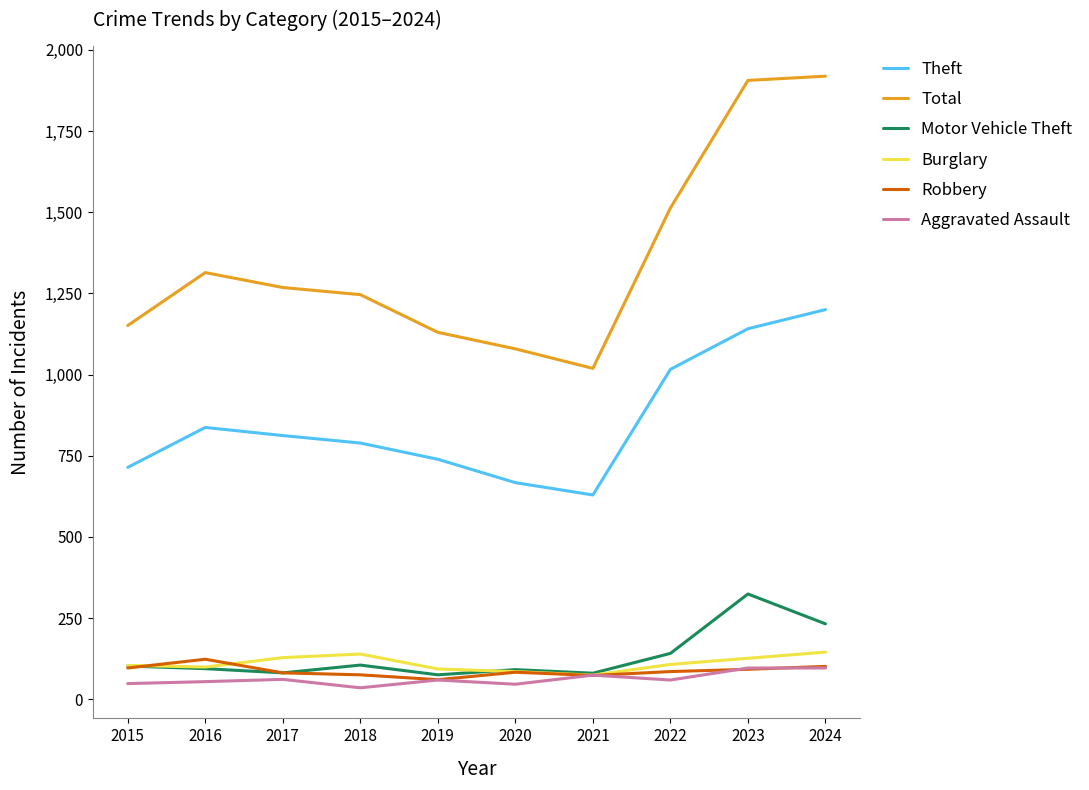

What is the average value of the Aggravated Assault series?

63